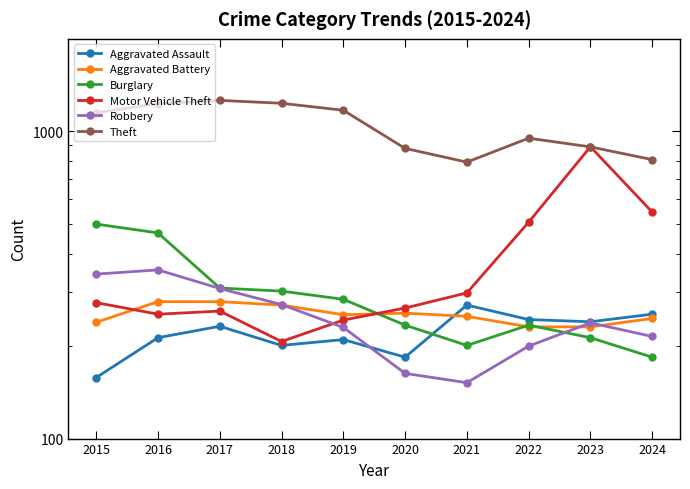

What are all the series names shown in the legend?

Aggravated Assault, Aggravated Battery, Burglary, Motor Vehicle Theft, Robbery, Theft